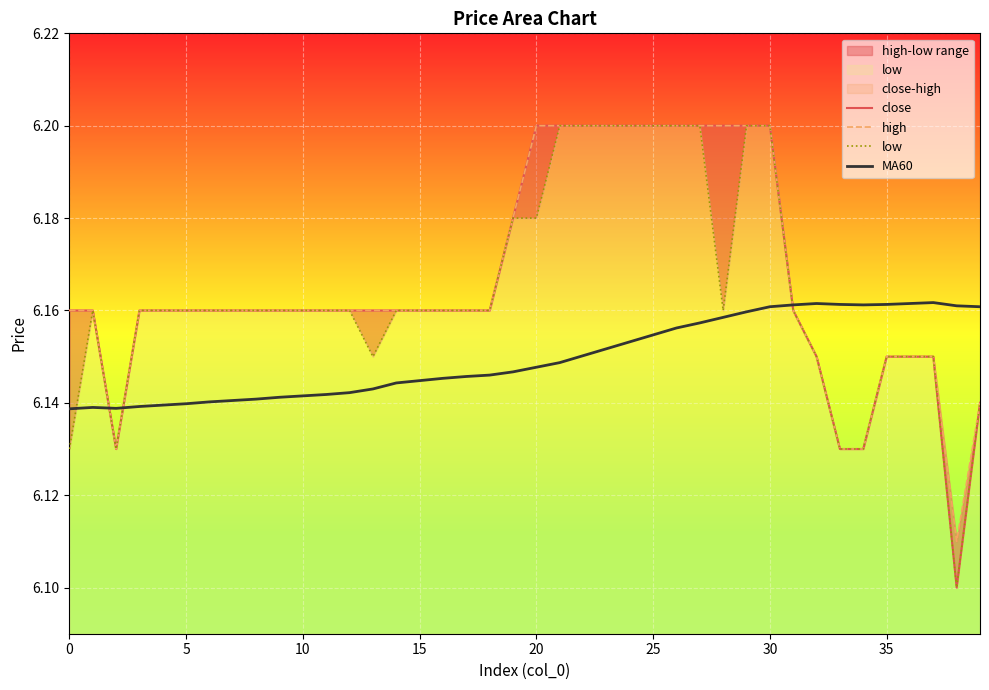

What is the sum of all high values?

246.7